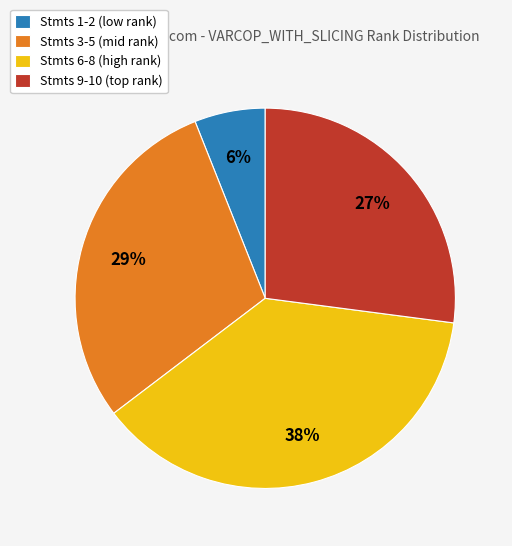

Is it true that Stmts 3-5 (mid rank) is 23% of the pie?

False